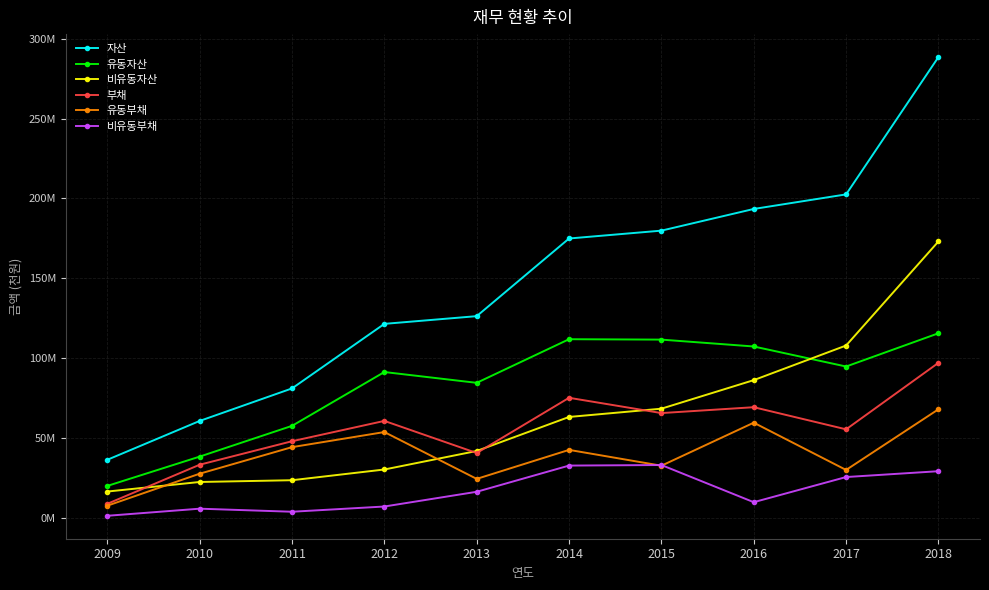

Reading right to left, what are all the values shown in this chart?

자산: 2018=288617906	2017=202562435	2016=193429752	2015=179847175	2014=174921752	2013=126267577	2012=121429090	2011=80987414	2010=60611348	2009=36261024
유동자산: 2018=115536542	2017=94698650	2016=107255084	2015=111565007	2014=111816465	2013=84483003	2012=91250799	2011=57528001	2010=38258739	2009=19893203
비유동자산: 2018=173081364	2017=107863785	2016=86174668	2015=68282168	2014=63105286	2013=41784575	2012=30178291	2011=23459413	2010=22352609	2009=16367821
부채: 2018=97023988	2017=55350066	2016=69210202	2015=65529271	2014=75103904	2013=40508008	2012=60626300	2011=47894600	2010=33173467	2009=8681690
유동부채: 2018=67912357	2017=29897282	2016=59511629	2015=32549522	2014=42469158	2013=24295129	2012=53641561	2011=44189209	2010=27549371	2009=7506662
비유동부채: 2018=29111630	2017=25452784	2016=9698573	2015=32979750	2014=32634747	2013=16212878	2012=6984739	2011=3705390	2010=5624095	2009=1175028